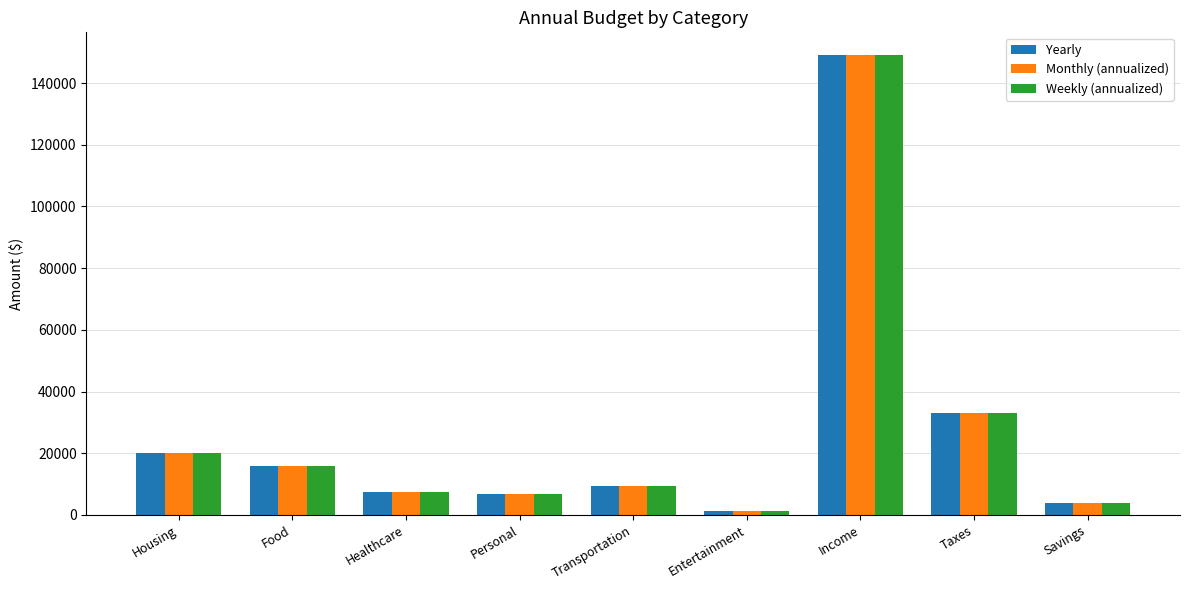

Reading left to right, extract all data points from this chart.

Yearly: Housing=19980.0	Food=15730.0	Healthcare=7600.0	Personal=6690.0	Transportation=9420.0	Entertainment=1124.0	Income=149000.0	Taxes=33072.0	Savings=4000.0
Monthly (annualized): Housing=19980.0	Food=15730.0	Healthcare=7600.0	Personal=6690.0	Transportation=9420.0	Entertainment=1124.0	Income=149000.0	Taxes=33072.0	Savings=4000.0
Weekly (annualized): Housing=19980.0	Food=15730.0	Healthcare=7599.8	Personal=6689.8	Transportation=9419.8	Entertainment=1124.2	Income=148999.8	Taxes=33072.0	Savings=3999.8